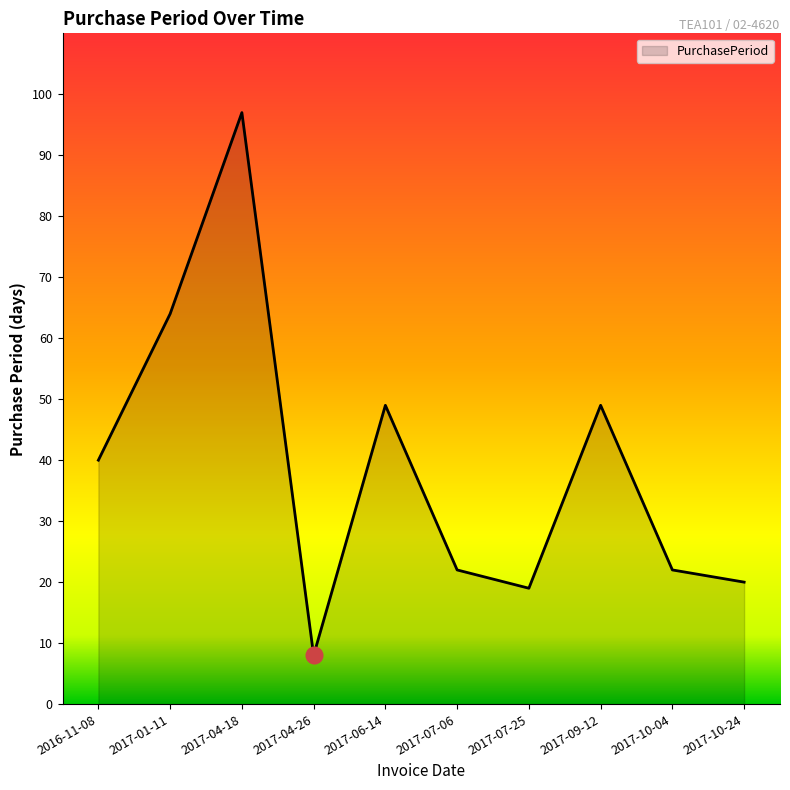

Between 2017-01-11 and 2017-06-14, which is larger?

2017-01-11